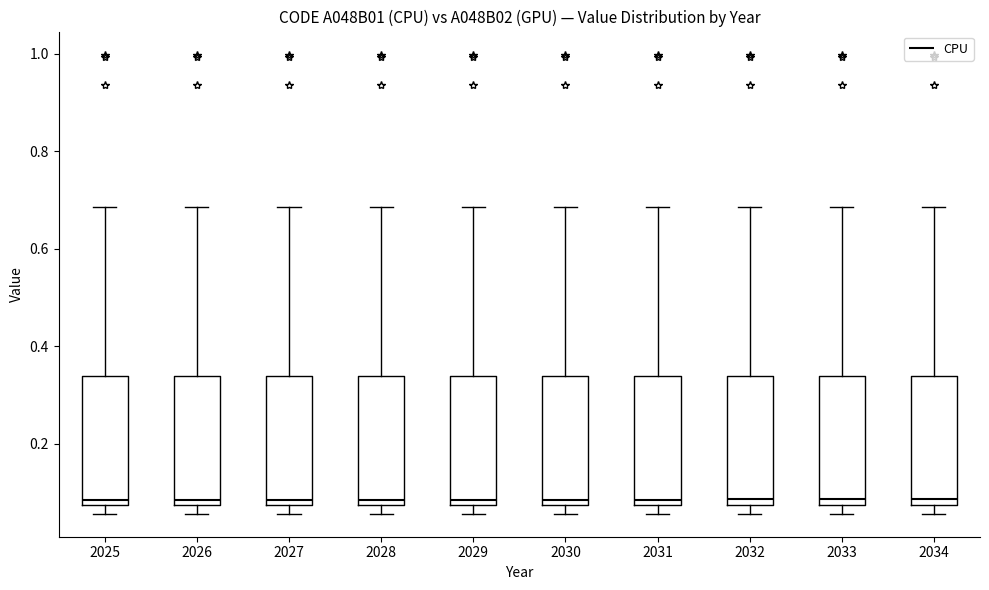

Reading left to right, transcribe this box plot: for each box, give where its median line is, the range the box spans, and where its two whiskers end, as read against the y-axis. The values are not printed on the chart, so give them approximately, as read against the axis.

2025: median 0.08 (just above the box's lower edge), box 0.08 to 0.34, whiskers 0.06 to 0.68
2026: median 0.08 (just above the box's lower edge), box 0.08 to 0.34, whiskers 0.06 to 0.68
2027: median 0.08 (just above the box's lower edge), box 0.08 to 0.34, whiskers 0.06 to 0.68
2028: median 0.08 (just above the box's lower edge), box 0.08 to 0.34, whiskers 0.06 to 0.68
2029: median 0.08 (just above the box's lower edge), box 0.08 to 0.34, whiskers 0.06 to 0.68
2030: median 0.08 (just above the box's lower edge), box 0.08 to 0.34, whiskers 0.06 to 0.68
2031: median 0.08 (just above the box's lower edge), box 0.08 to 0.34, whiskers 0.06 to 0.68
2032: median 0.08 (just above the box's lower edge), box 0.08 to 0.34, whiskers 0.06 to 0.68
2033: median 0.08 (just above the box's lower edge), box 0.08 to 0.34, whiskers 0.06 to 0.68
2034: median 0.08 (just above the box's lower edge), box 0.08 to 0.34, whiskers 0.06 to 0.68